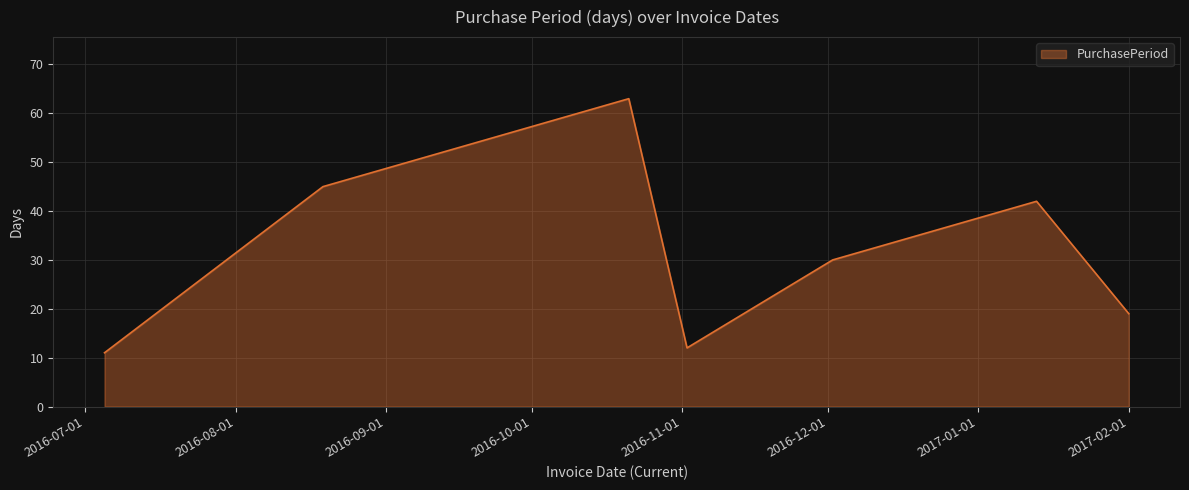

What is the difference between the second highest and minimum values?

34